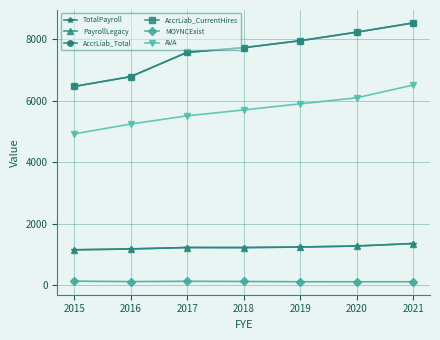

True or false: TotalPayroll and AccrLiab_CurrentHires cross at least once.

False